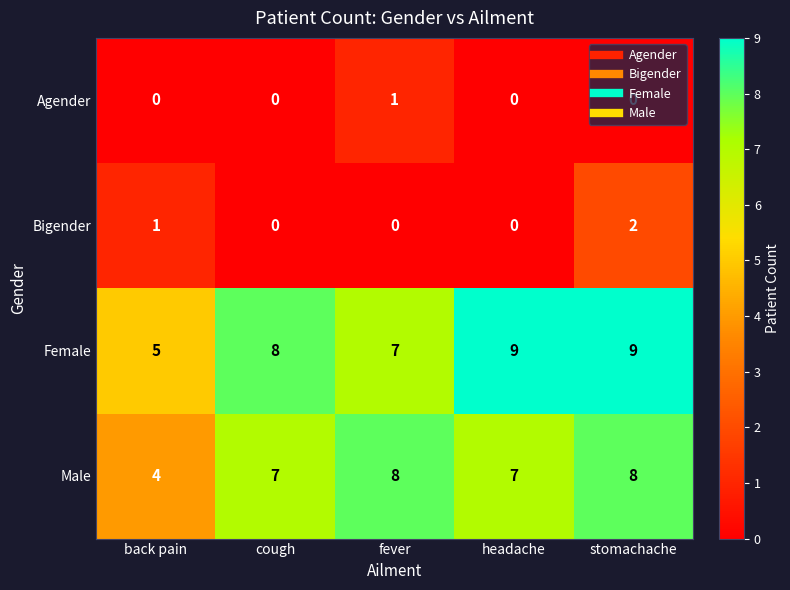

What is the highest value of the Female series?

9